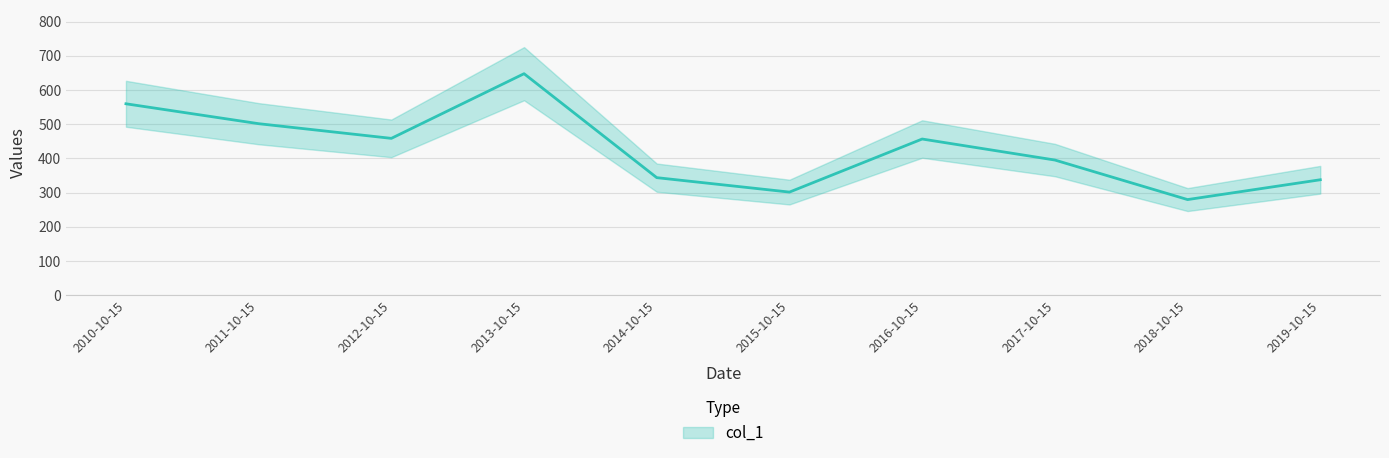

Approximately how many times larger is the value at 2012-10-15 compared to 2018-10-15?

1.6